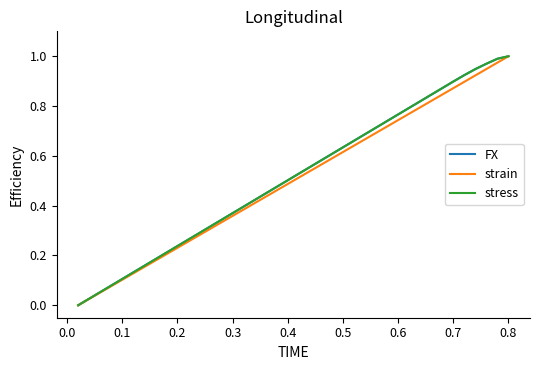

What is the value of the strain point at the 11th from the left?

0.3